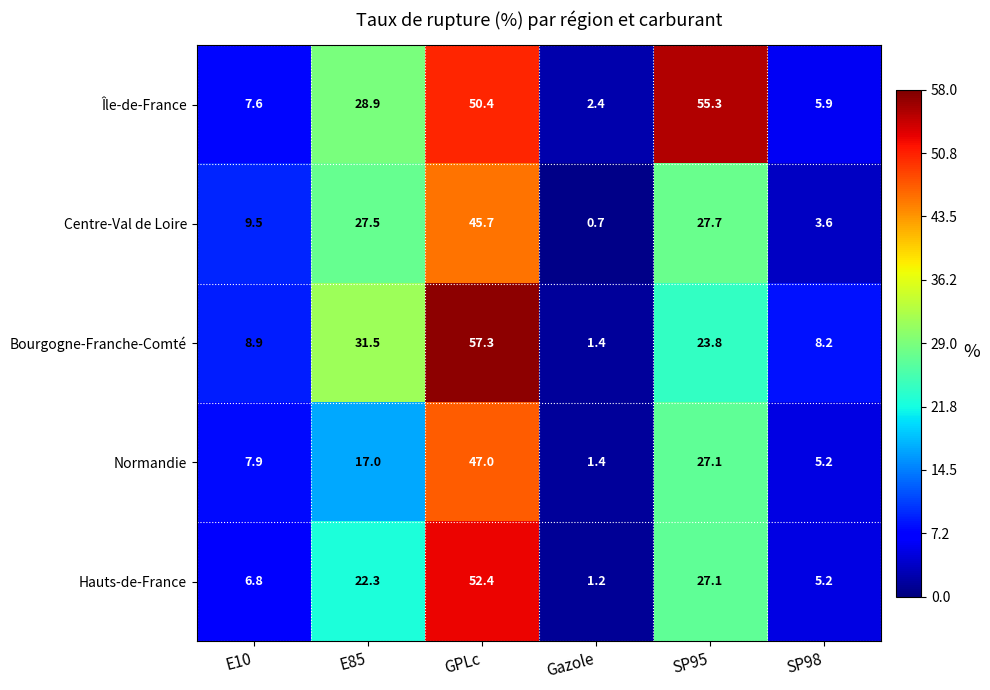

Which series has the widest spread of values?

Bourgogne-Franche-Comté